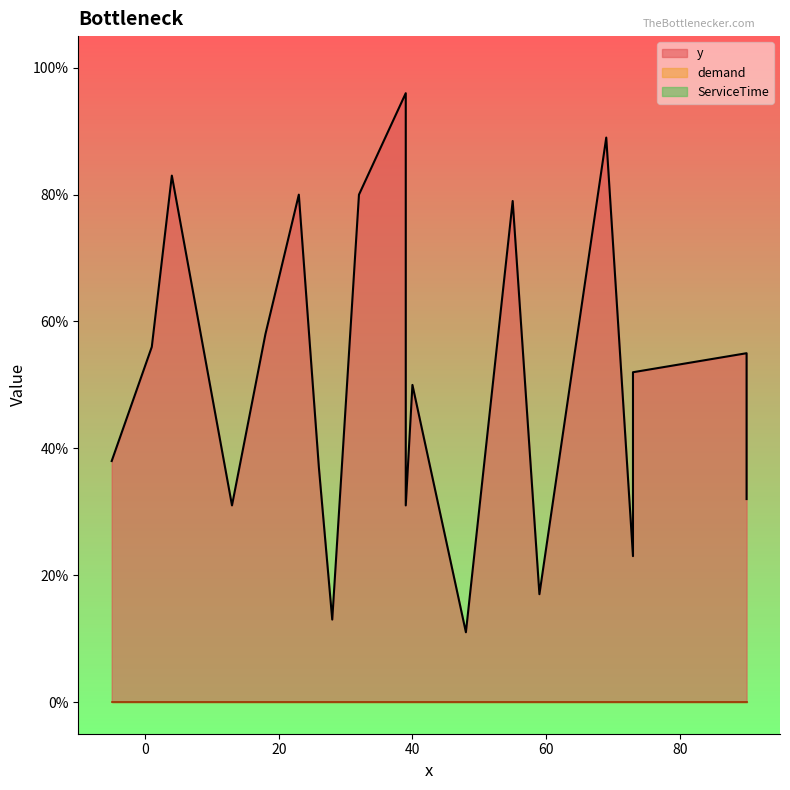

Does the chart display data point markers on the line(s)?

No